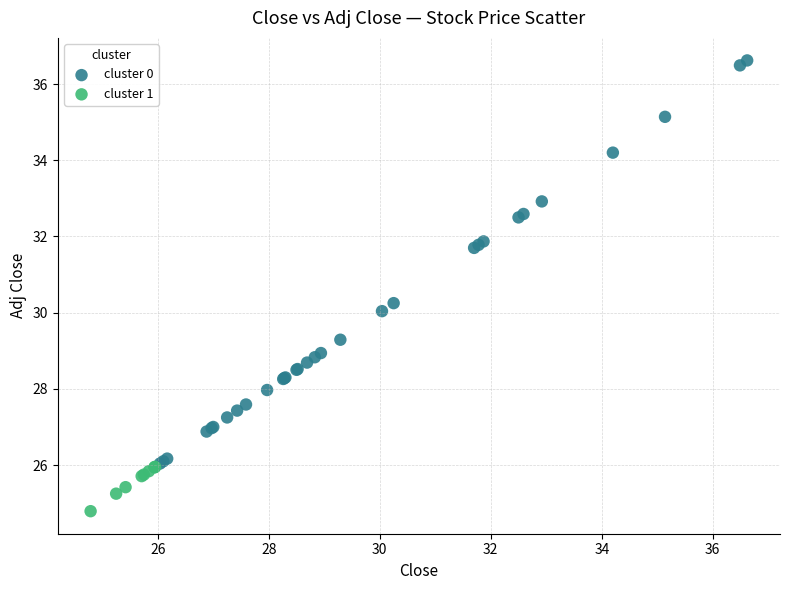

Which series reaches the maximum Y coordinate?

cluster 0